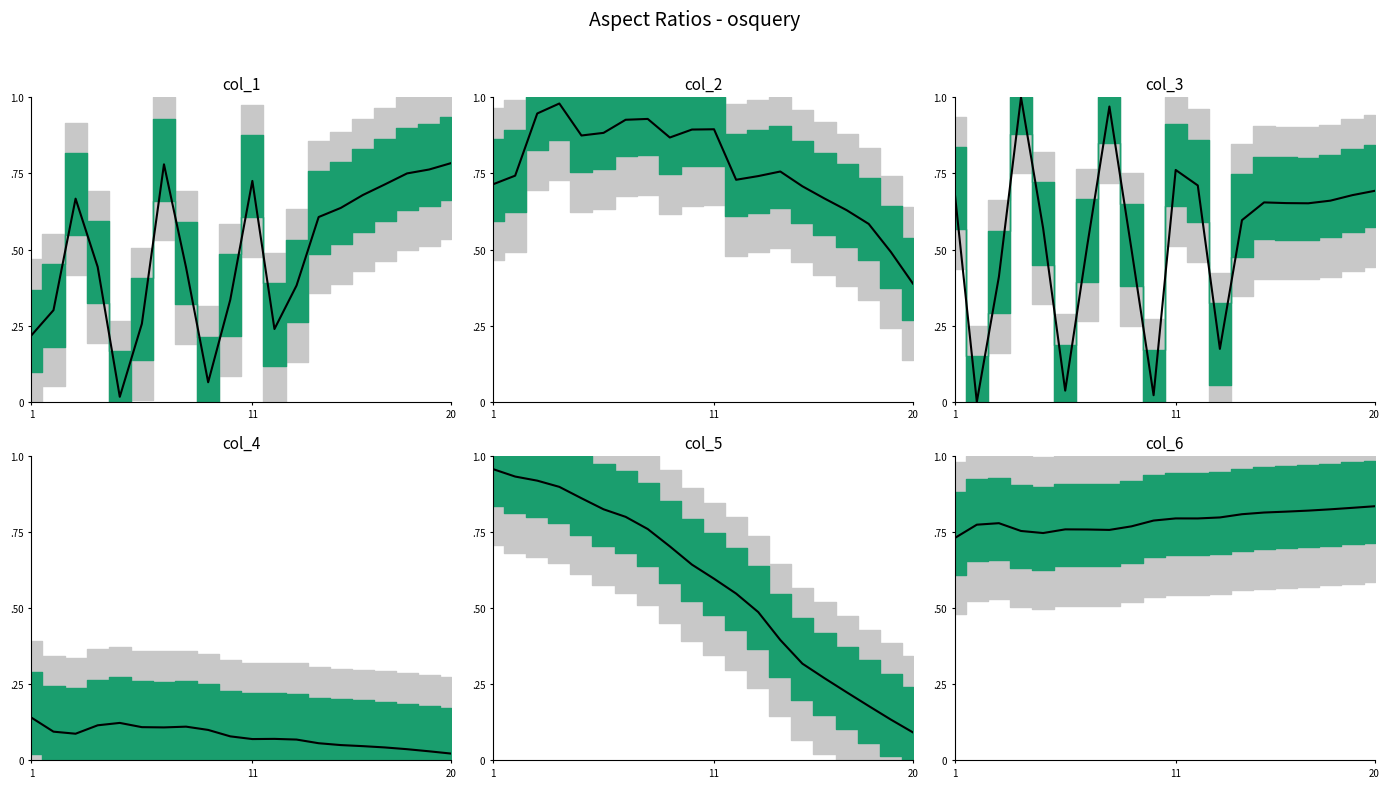

At how many categories does at least one series exceed 0?

20